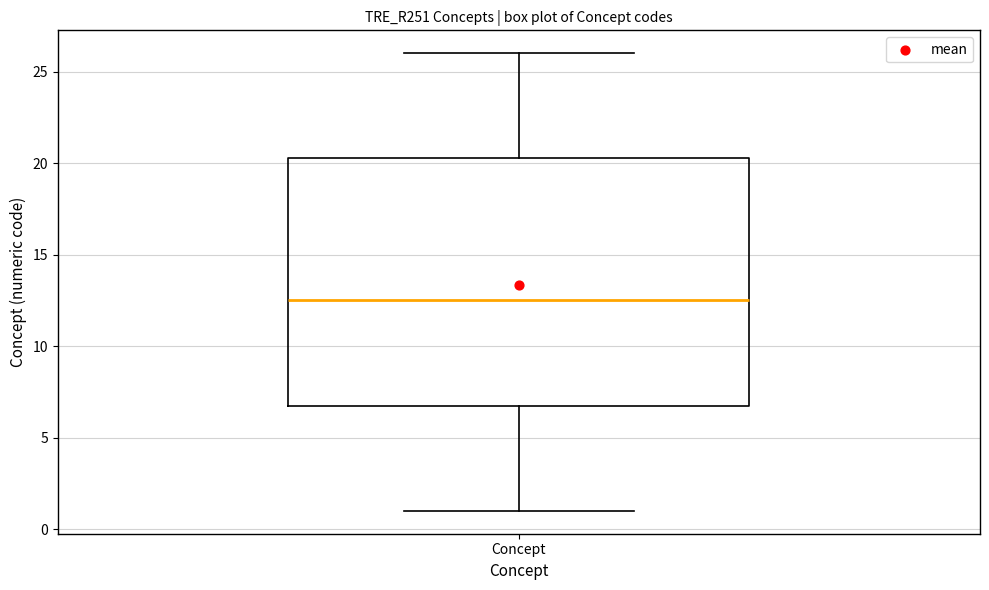

Read this box plot against the y-axis: the position of the median line, the range covered by the box, and the ends of both whiskers. The values are not printed on the chart, so give them approximately, as read against the axis.

median 12.5, box 7.0 to 20.5, whiskers 1.0 to 26.0